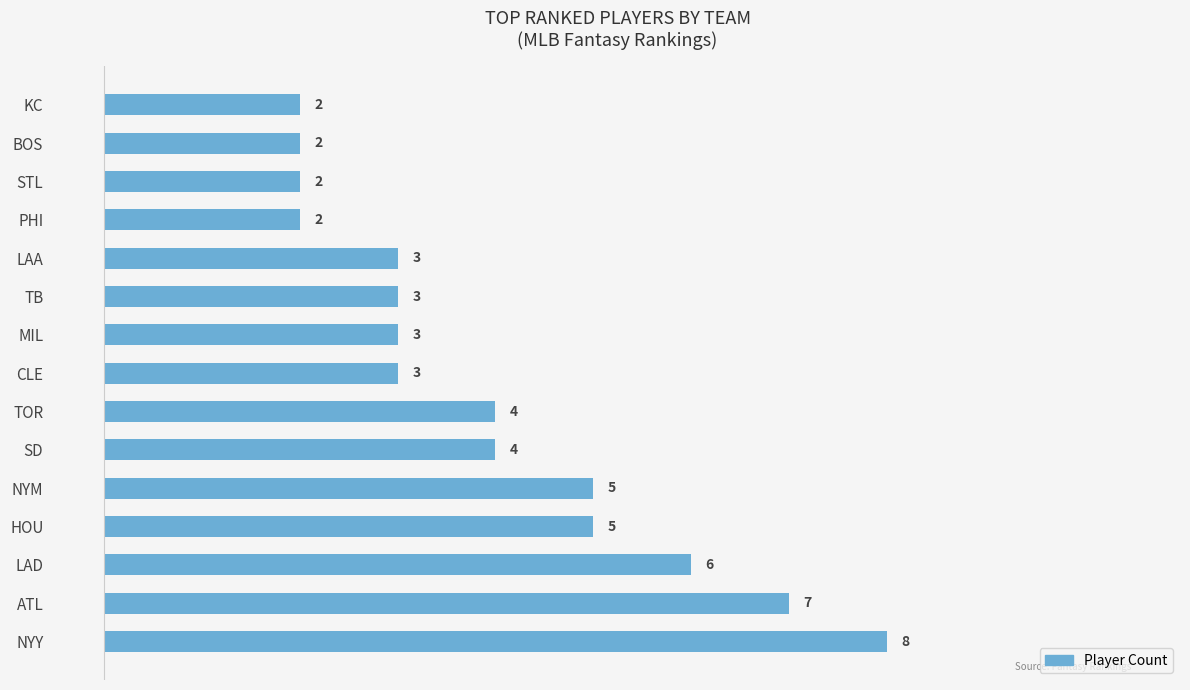

Which label corresponds to the largest value in the chart?

NYY